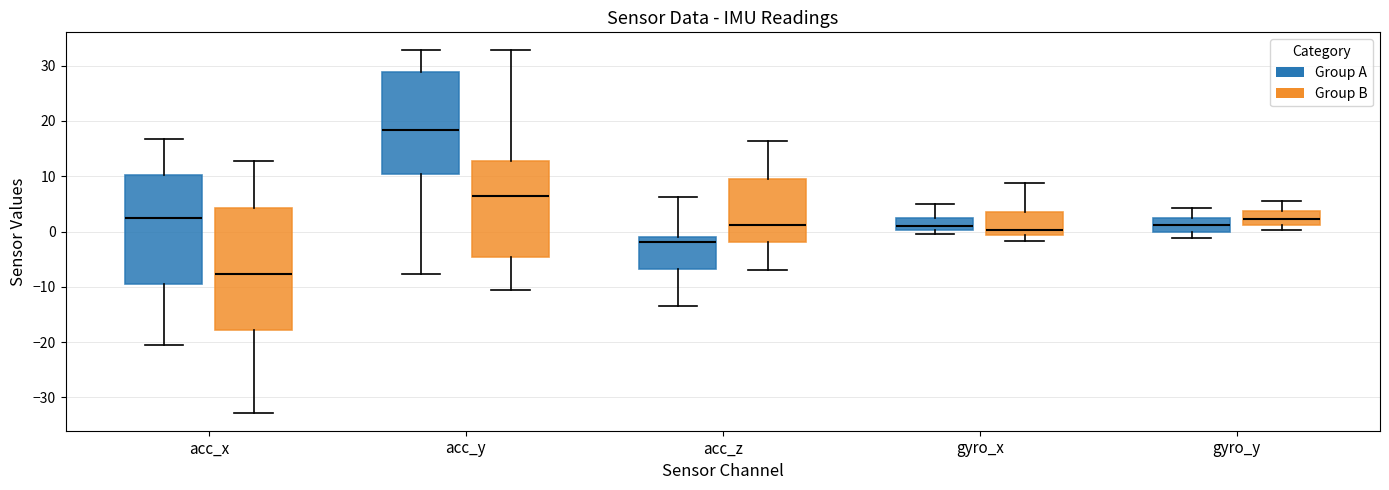

Reading left to right, transcribe this box plot: for each box, give where its median line is, the range the box spans, and where its two whiskers end, as read against the y-axis. The values are not printed on the chart, so give them approximately, as read against the axis.

acc_x (Group A): median 2, box -10 to 10, whiskers -20 to 17
acc_x (Group B): median -8, box -18 to 4, whiskers -33 to 13
acc_y (Group A): median 18, box 10 to 29, whiskers -8 to 33
acc_y (Group B): median 6, box -5 to 13, whiskers -11 to 33
acc_z (Group A): median -2, box -7 to -1, whiskers -13 to 6
acc_z (Group B): median 1, box -2 to 9, whiskers -7 to 16
gyro_x (Group A): median 1, box 0 to 2, whiskers 0 (just below the box's lower edge) to 5
gyro_x (Group B): median 0, box -1 to 3, whiskers -2 to 9
gyro_y (Group A): median 1, box 0 to 3, whiskers -1 to 4
gyro_y (Group B): median 2, box 1 to 4, whiskers 0 to 6